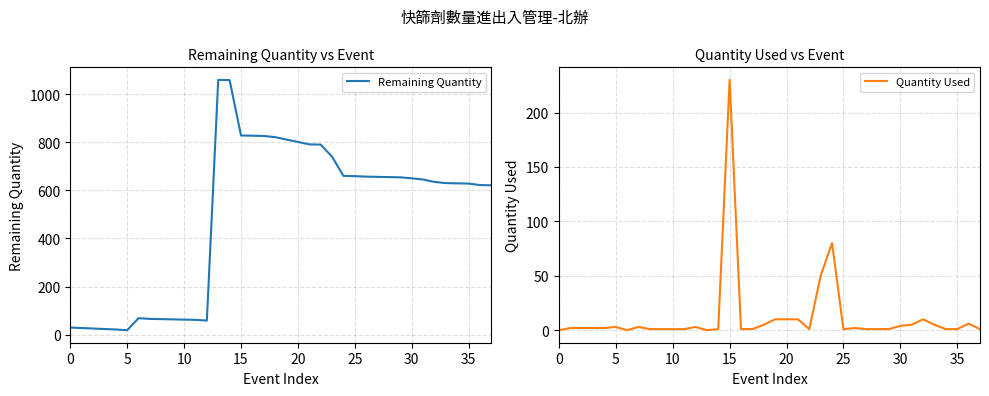

Is it true that Remaining Quantity equals 650 at 30?

True